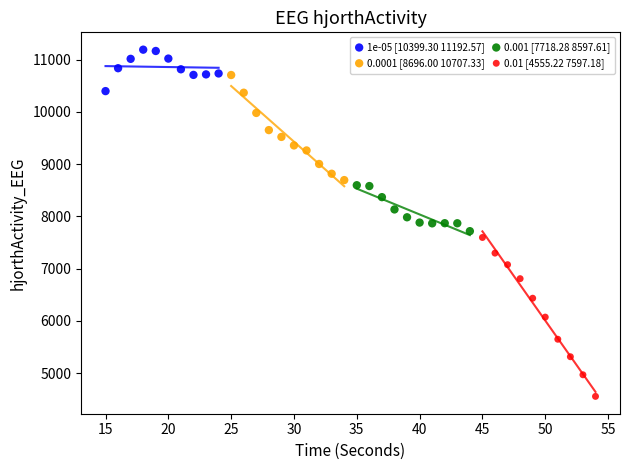

Which series has the largest Y range (max minus min)?

0.01 [4555.22 7597.18]